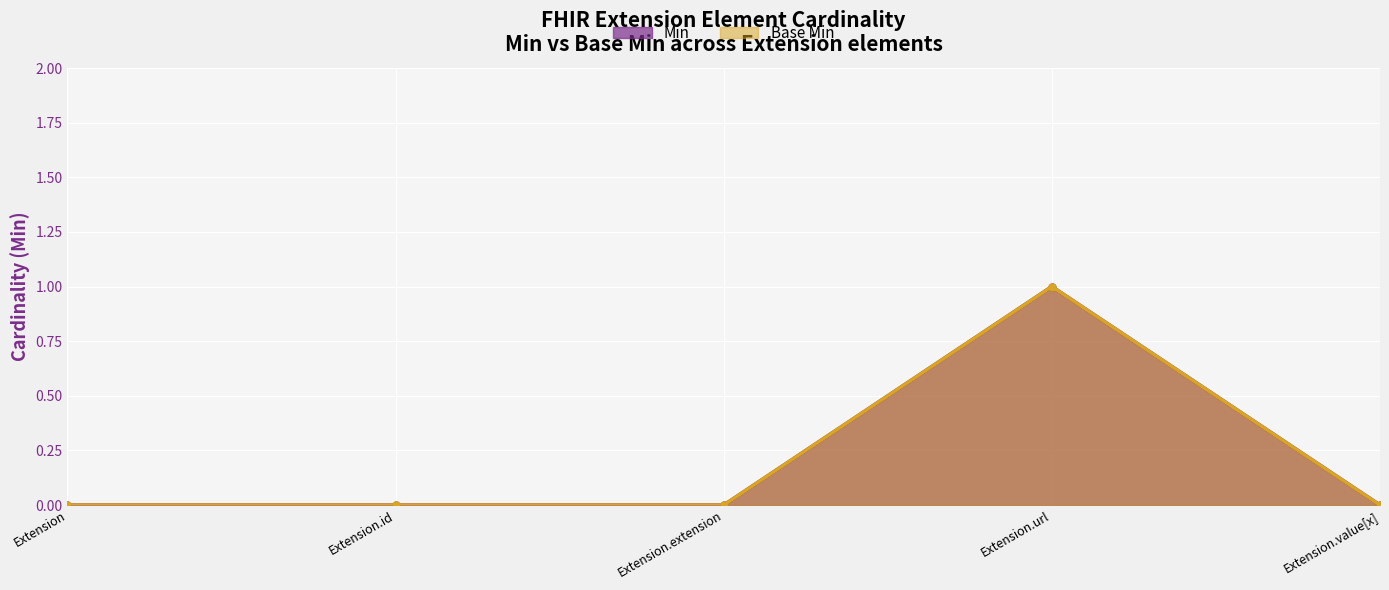

At how many categories does at least one series exceed 0?

1